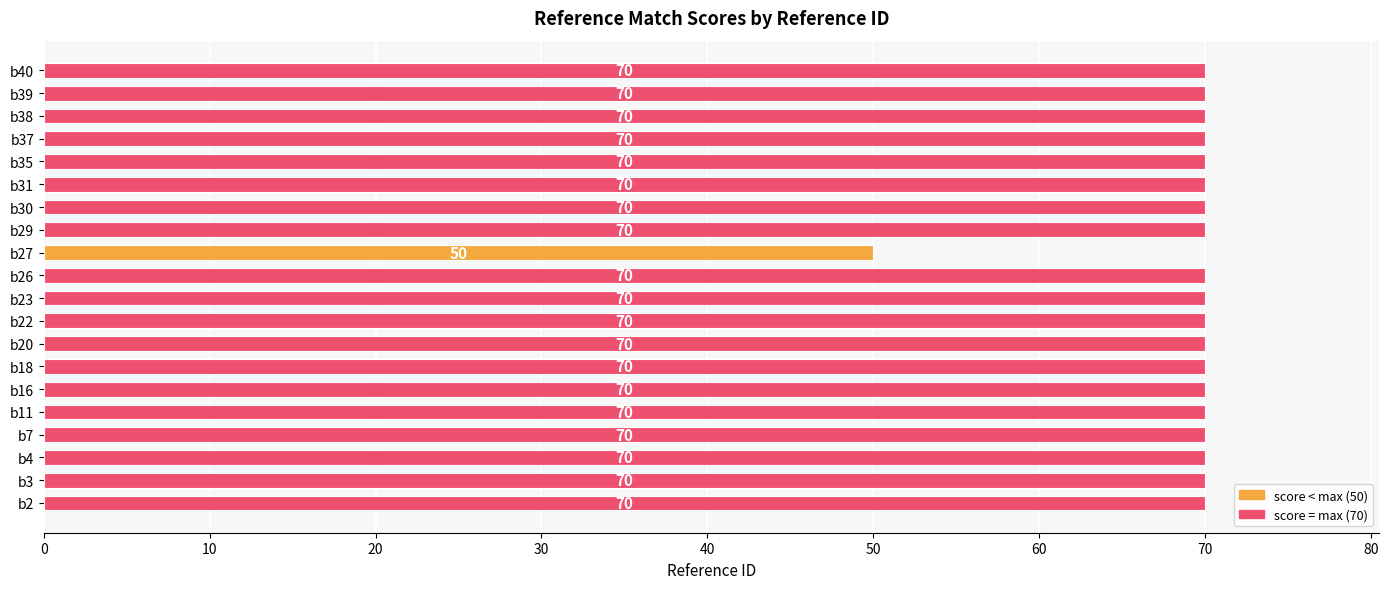

Reading bottom to top, extract all data points from this chart.

b2=70	b3=70	b4=70	b7=70	b11=70	b16=70	b18=70	b20=70	b22=70	b23=70	b26=70	b27=50	b29=70	b30=70	b31=70	b35=70	b37=70	b38=70	b39=70	b40=70